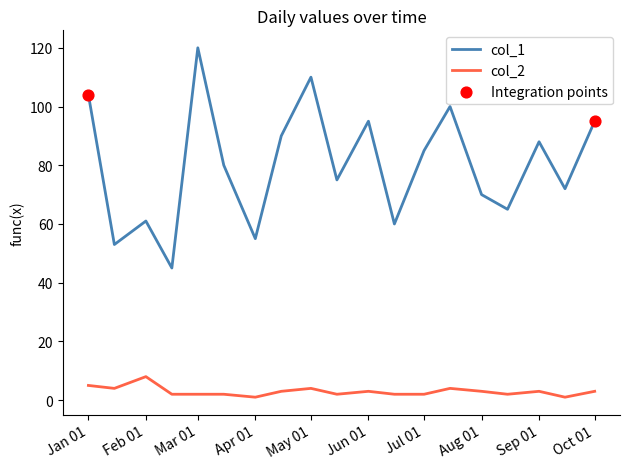

True or false: col_1 and col_2 intersect in this chart.

False